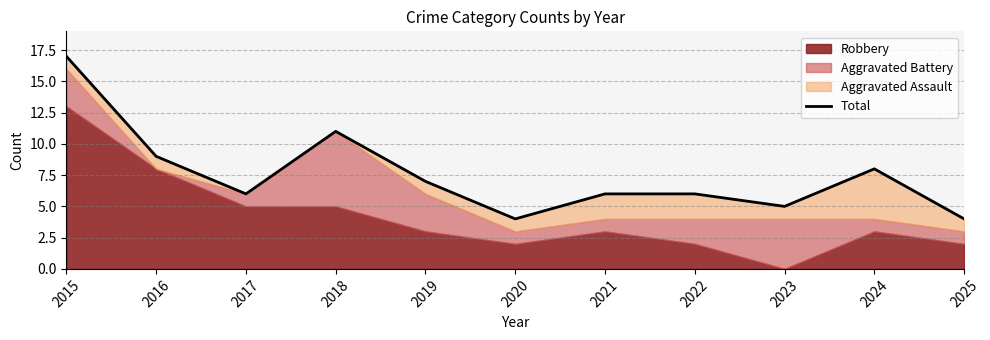

What is the change in value from 2016 to 2025?

-5